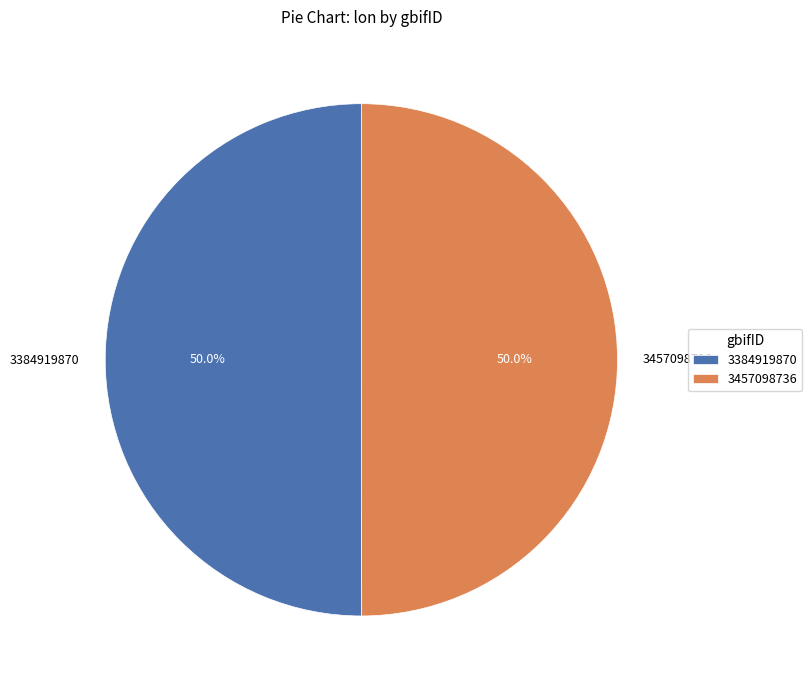

How much of the chart is everything except 3457098736?

50.0%